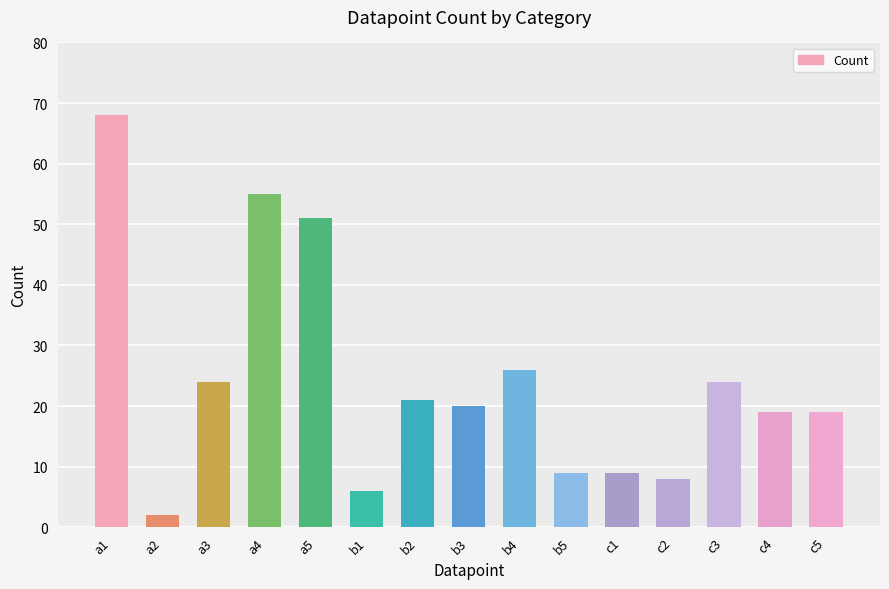

Which has a higher value, a3 or a1?

a1